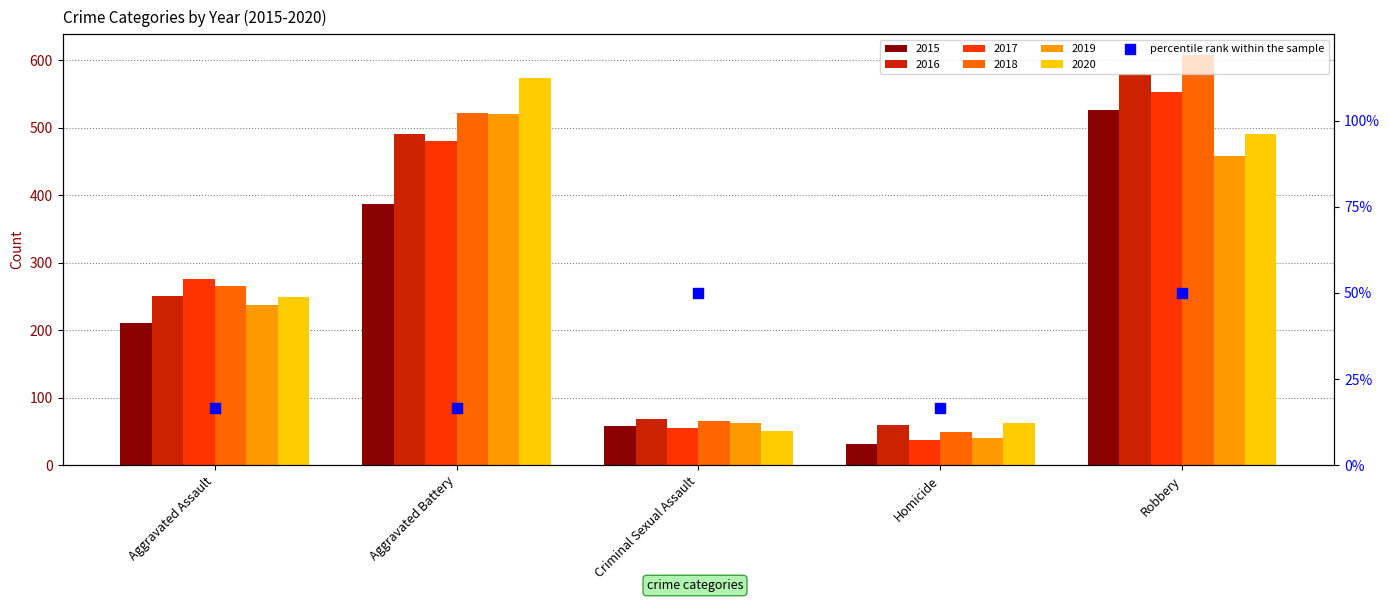

What is the ratio of the value at Robbery to the value at Criminal Sexual Assault?

1.0